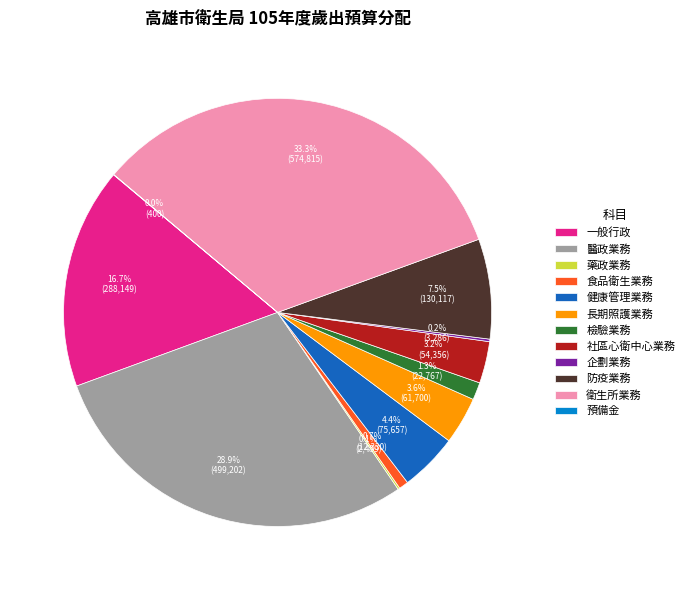

What portion of the pie excludes 醫政業務?

71.1%